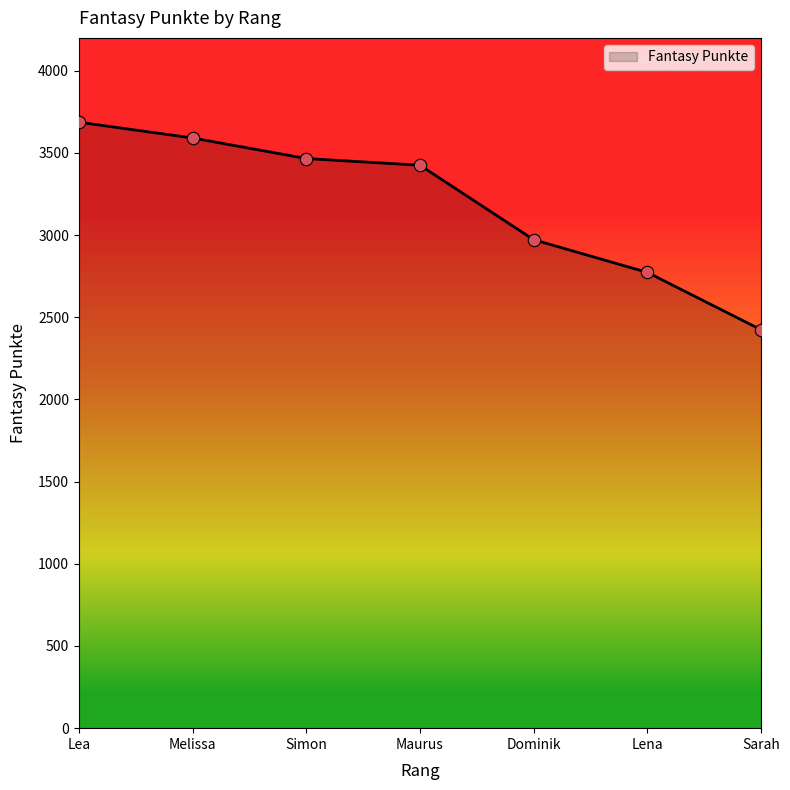

What is the change in value from Lea to Simon?

-221